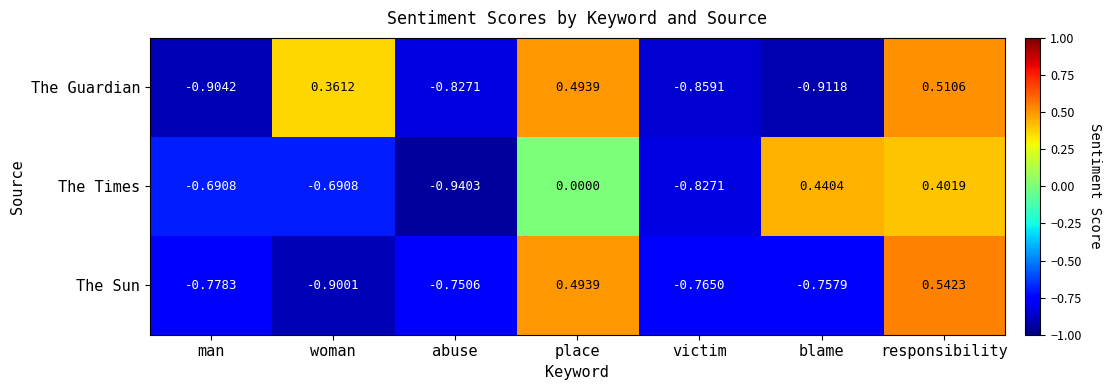

Which category has the highest value across all series?

responsibility